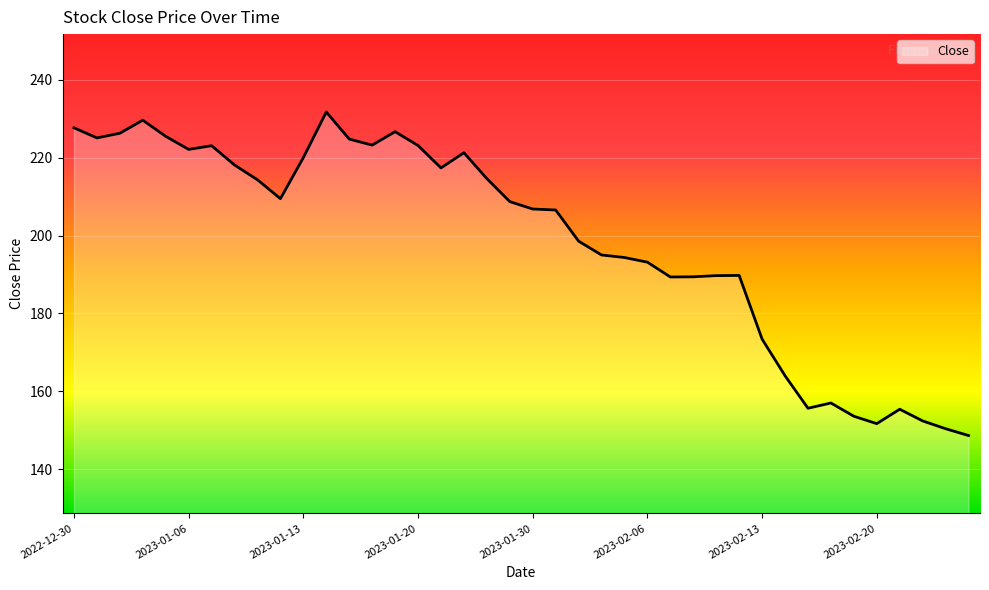

What is the greatest value displayed?

231.7